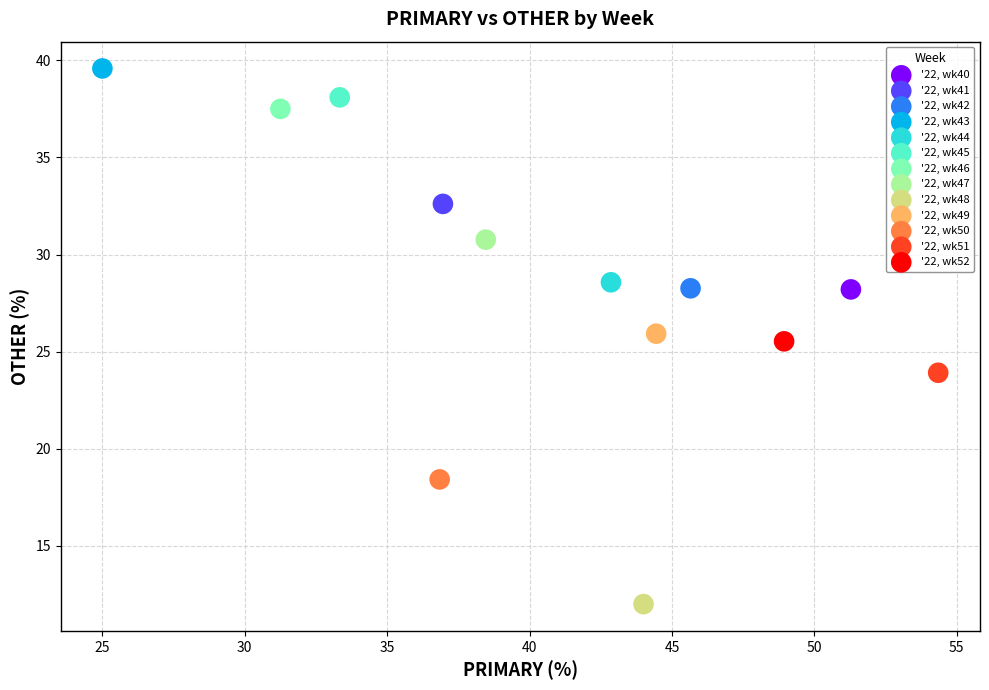

What are all the series names shown in the legend?

'22, wk40, '22, wk41, '22, wk42, '22, wk43, '22, wk44, '22, wk45, '22, wk46, '22, wk47, '22, wk48, '22, wk49, '22, wk50, '22, wk51, '22, wk52